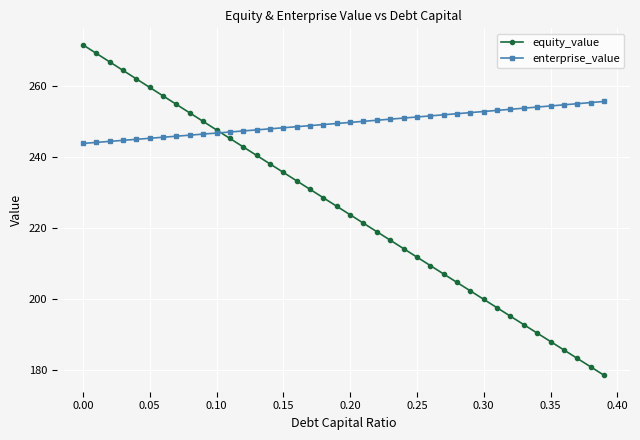

Which series has the widest spread of values?

equity_value